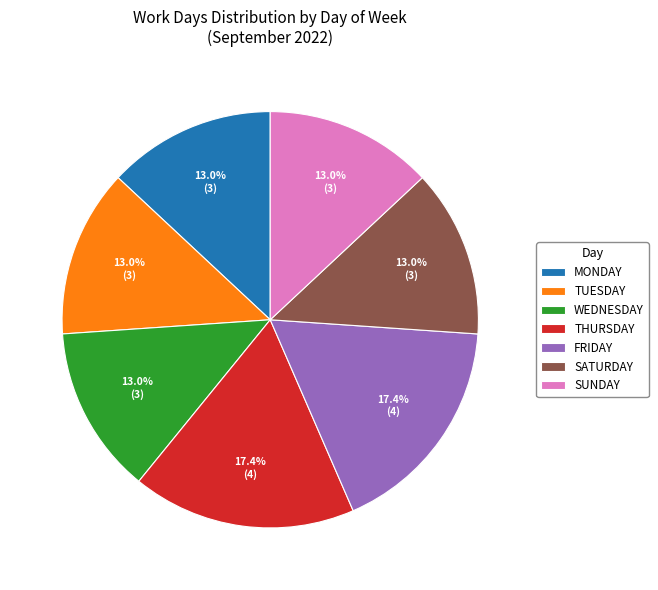

What percentage is NOT represented by SATURDAY?

87.0%